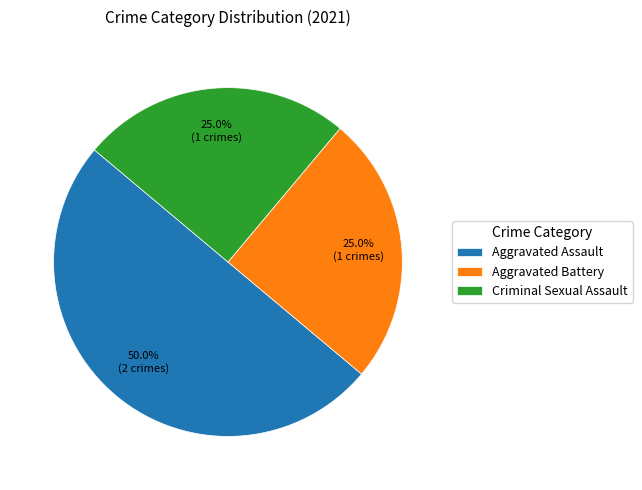

Which category has the biggest portion of the pie?

Aggravated Assault